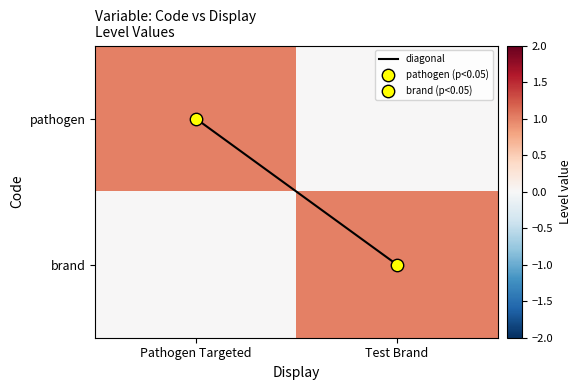

List the labels in order of diagonal value, smallest first.

Pathogen Targeted, Test Brand